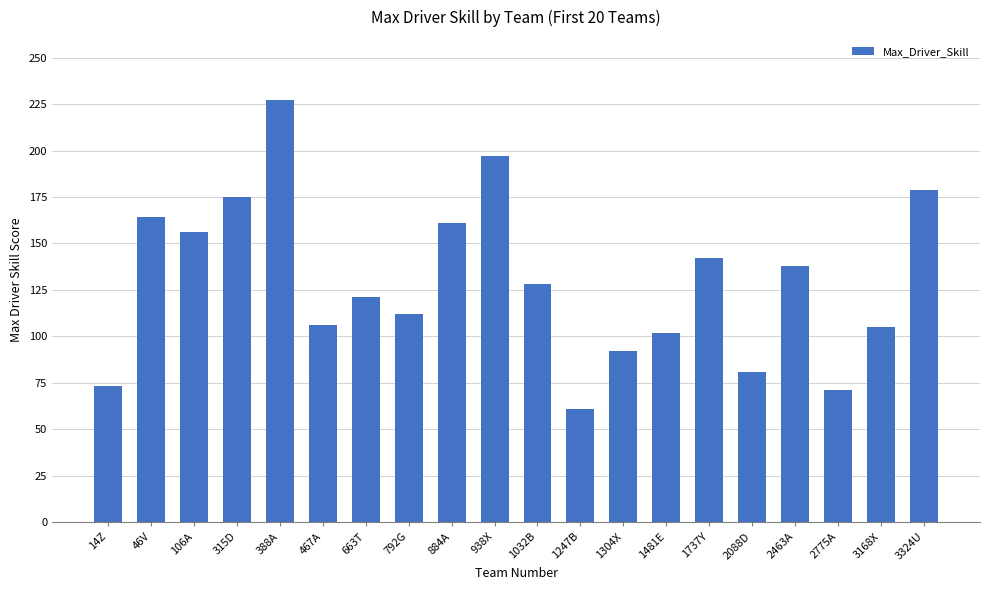

At which label is the value closest to 144?

1737Y